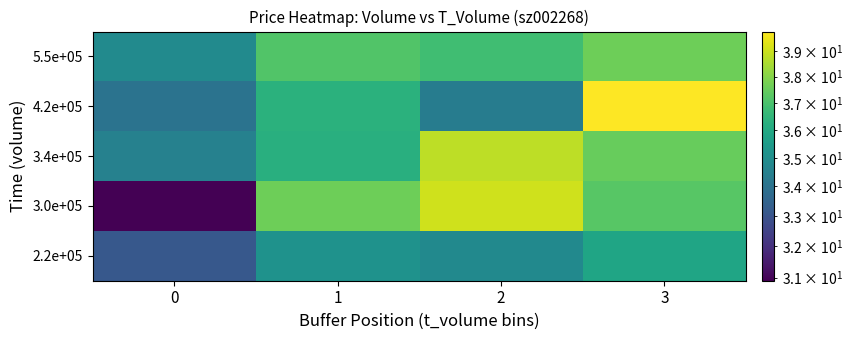

Reading left to right, transcribe all the data shown in this chart.

2.2e+05: 0=33.1	1=35.2	2=34.8	3=35.9
3.0e+05: 0=30.9	1=37.6	2=39.1	3=37.3
3.4e+05: 0=34.5	1=36.2	2=38.8	3=37.5
4.2e+05: 0=34.0	1=36.3	2=34.4	3=39.8
5.5e+05: 0=34.9	1=37.2	2=36.8	3=37.6